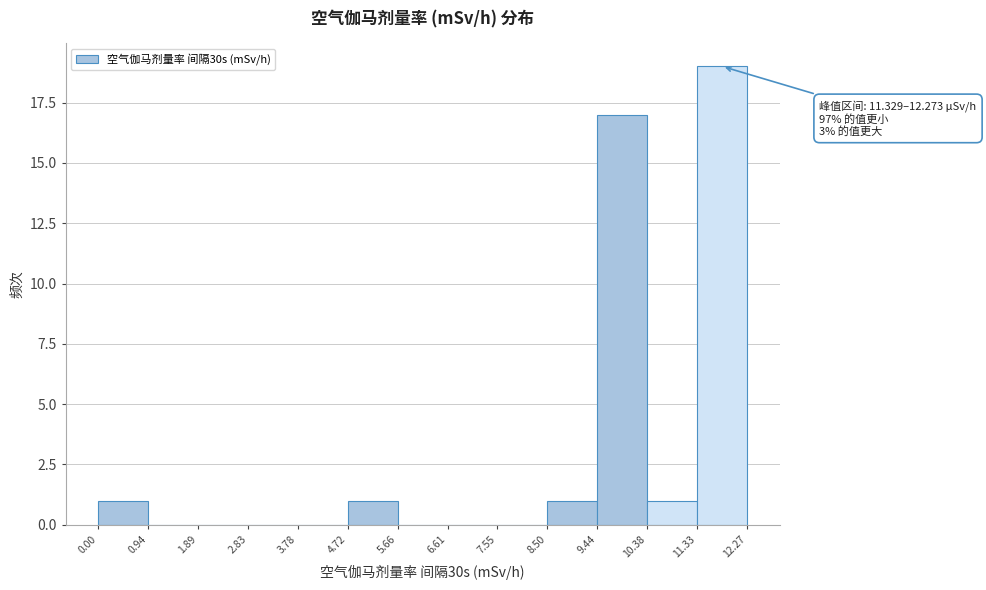

Which range on the x-axis has the tallest bar?

11.33 to 12.27